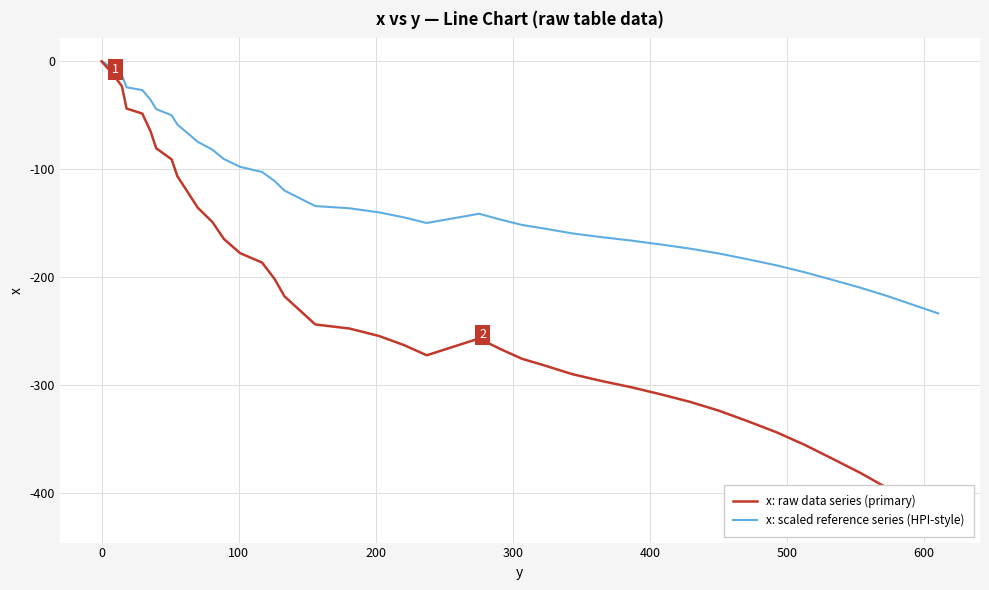

What are all the series names shown in the legend?

x: raw data series (primary), x: scaled reference series (HPI-style)